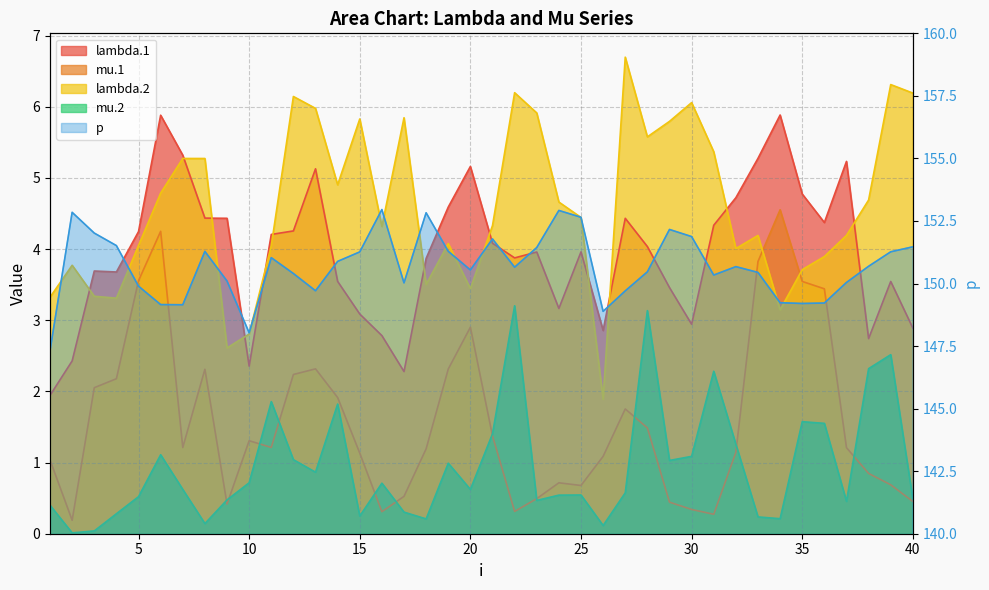

What is the approximate value of mu.1 at 17?

0.5